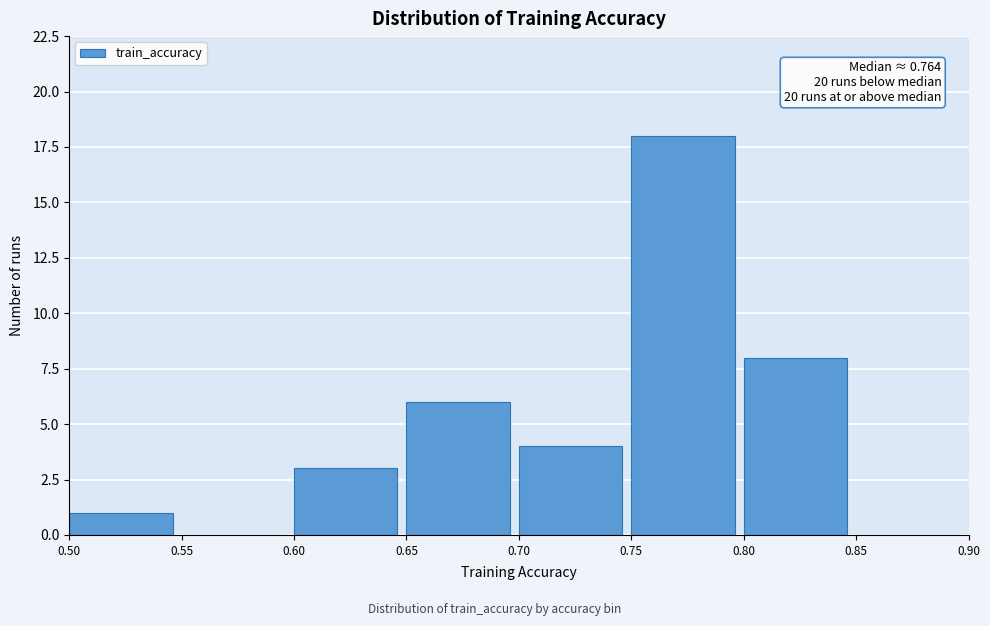

Which range on the x-axis has the tallest bar?

0.75 to 0.80